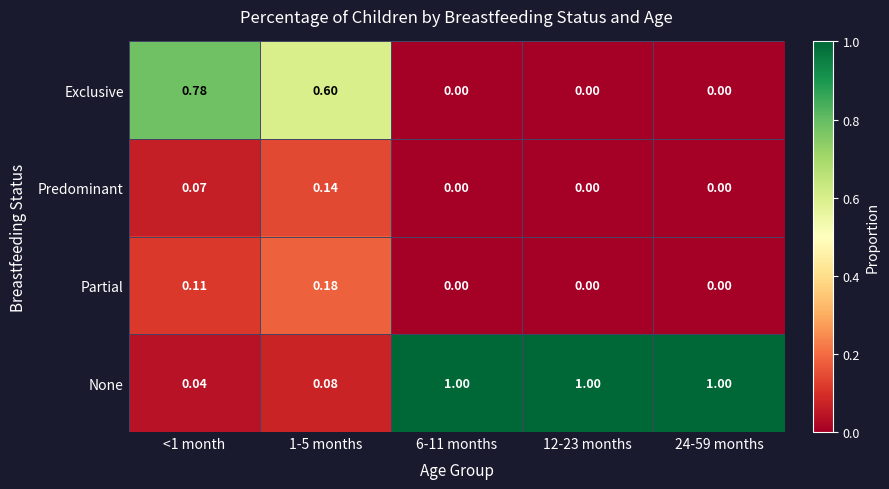

List the series in order of their peak value, lowest first.

Predominant, Partial, Exclusive, None